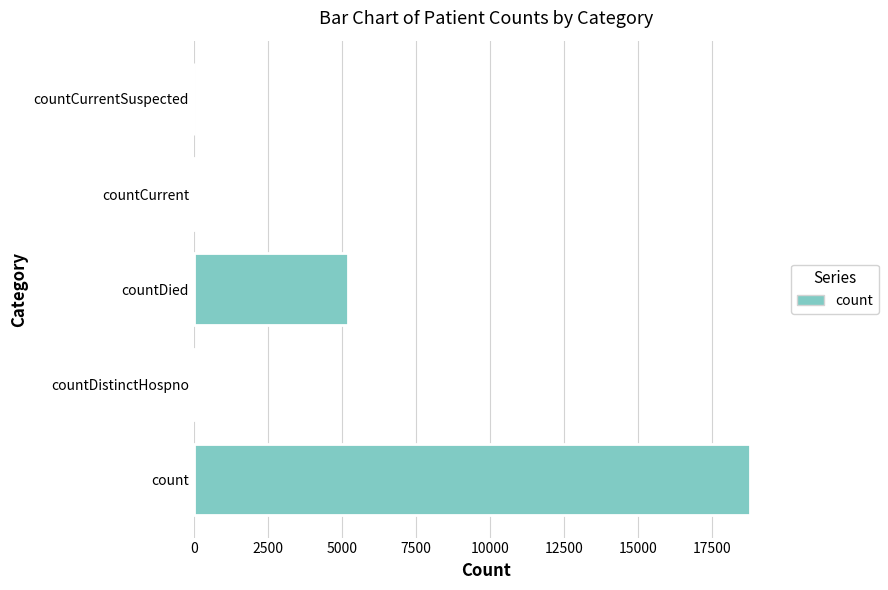

Between countDied and countCurrent, which is larger?

countDied